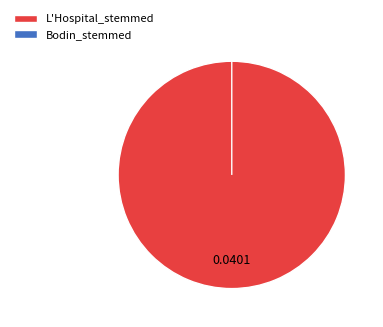

To the nearest percent, what is the average slice percentage?

50%